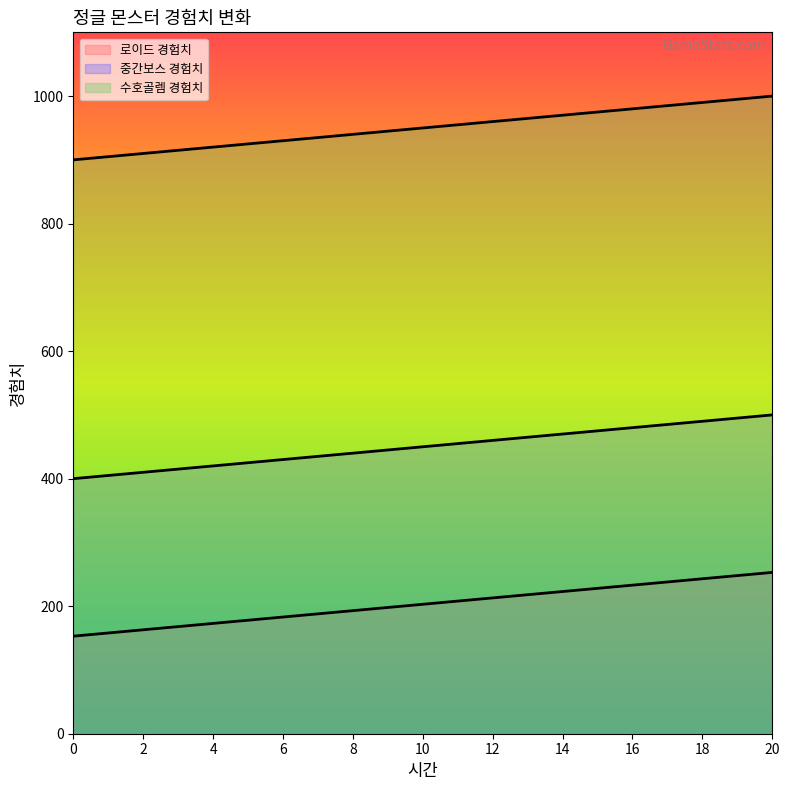

How many lines are shown in the chart?

3